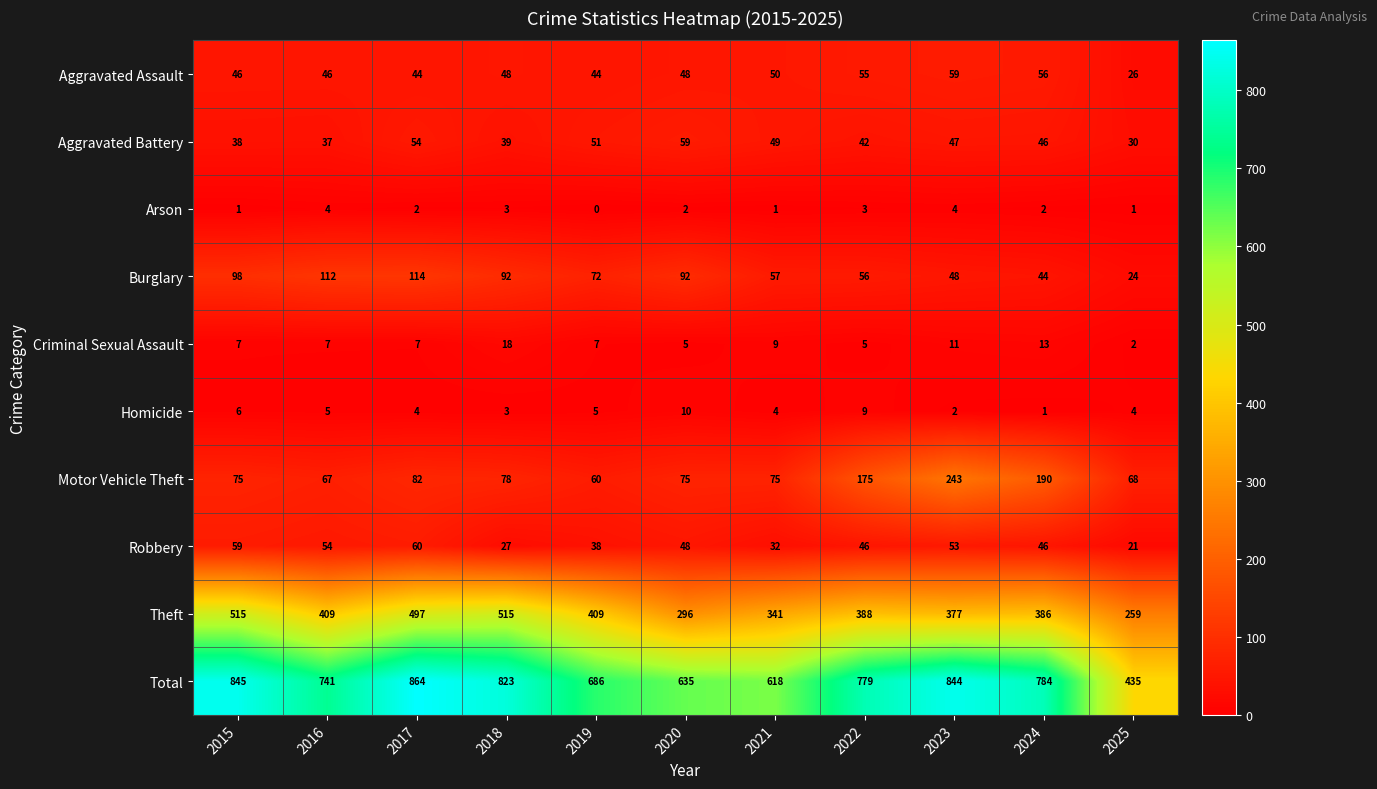

What is the total value across all series at 2019?

1372